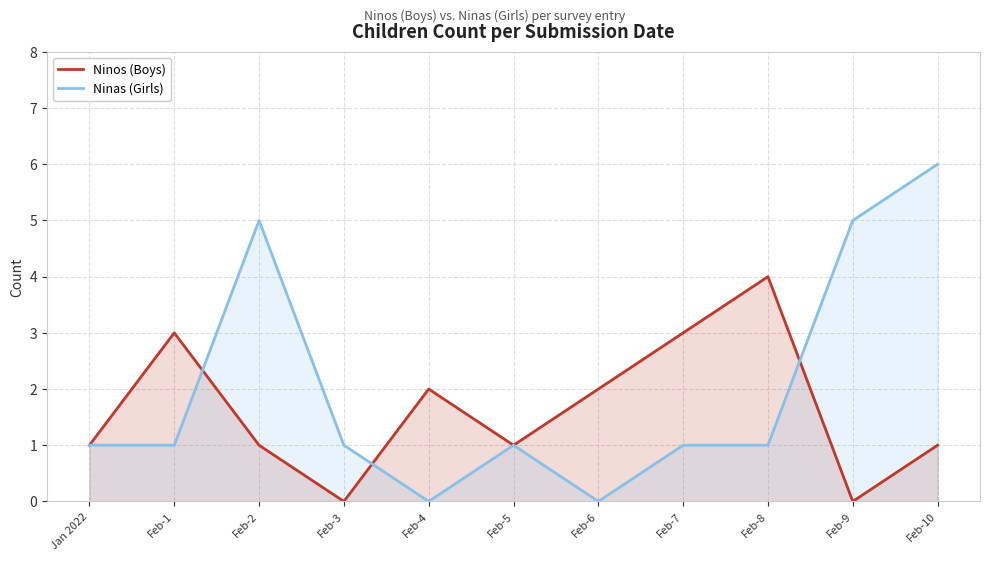

At which label is Ninas (Girls) closest to 3?

Jan 2022